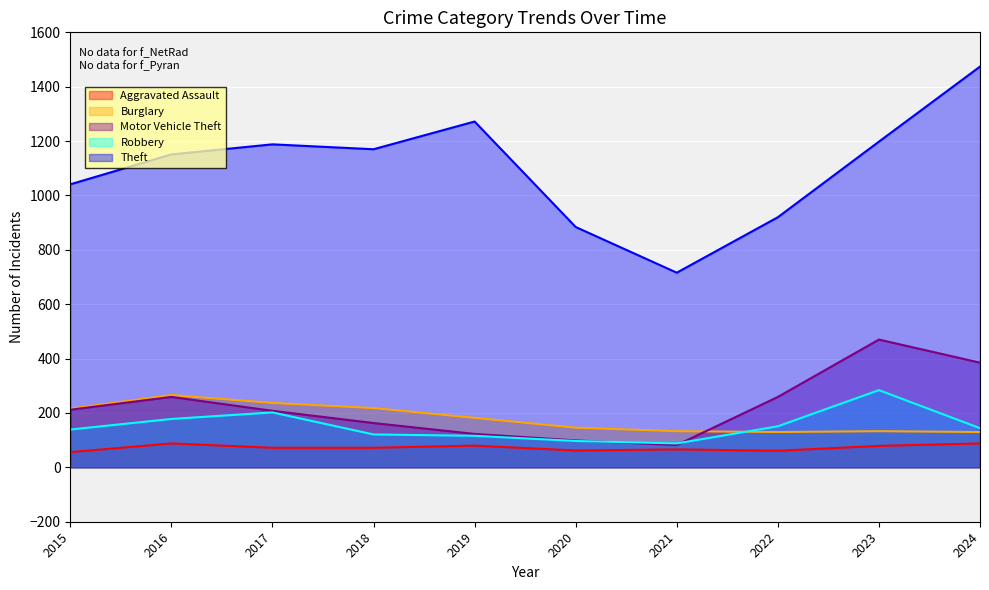

Rank the series by their maximum value, from lowest to highest.

Aggravated Assault, Burglary, Robbery, Motor Vehicle Theft, Theft